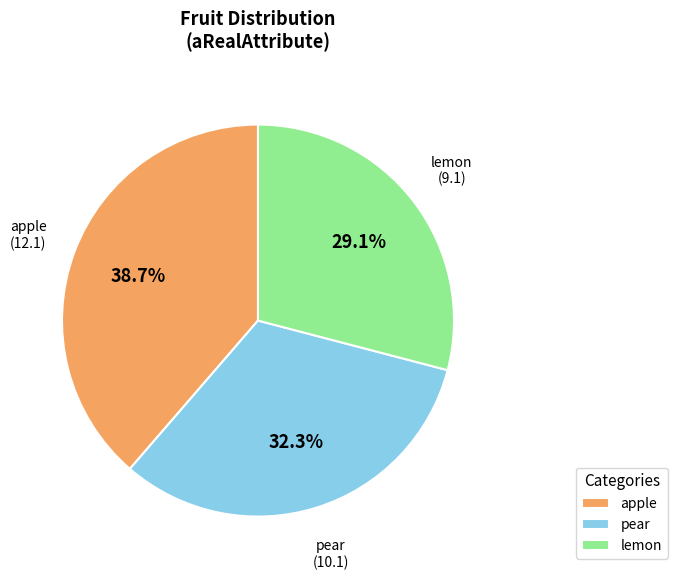

Count the number of slices in the pie.

3